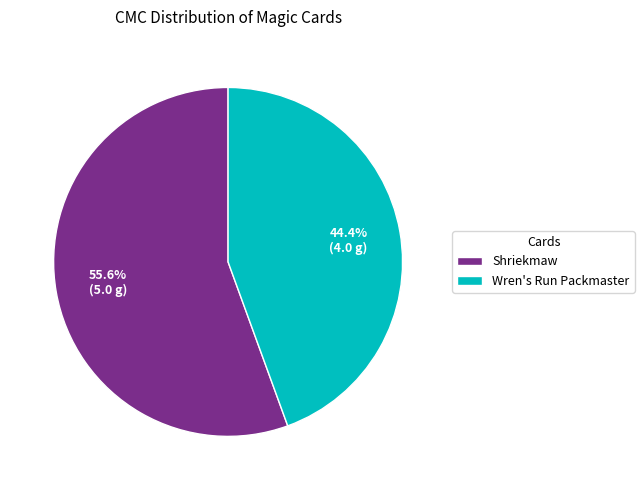

To the nearest percent, what is the combined percentage of Shriekmaw and Wren's Run Packmaster?

100%